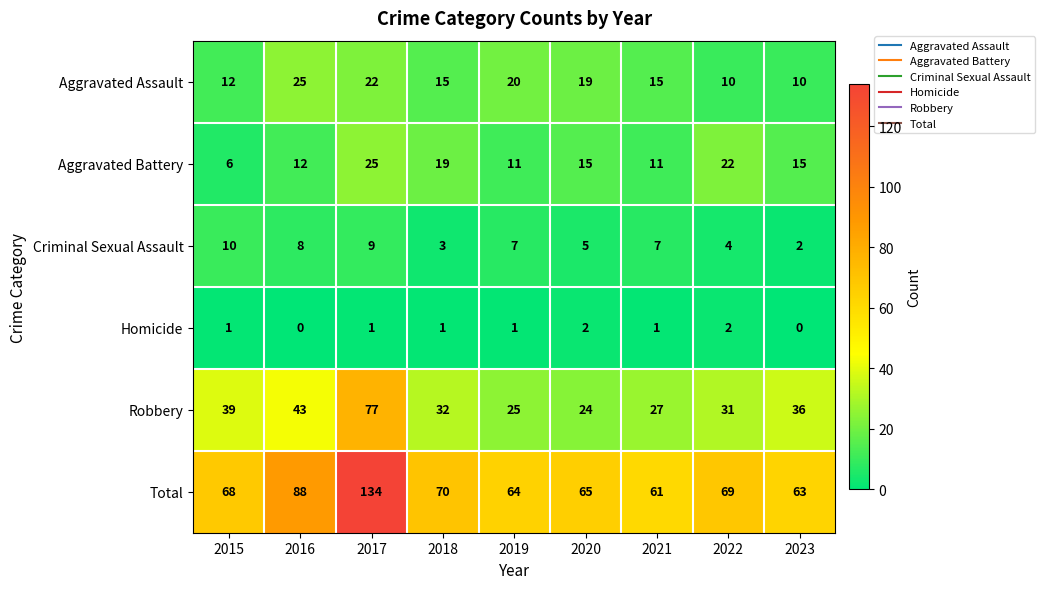

What is the approximate value of Total at 2017, to the nearest 10?

130